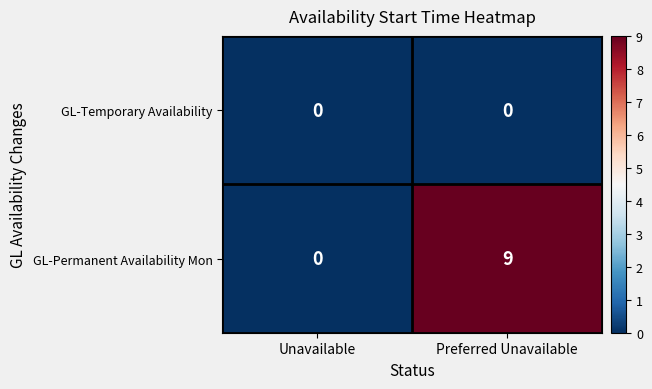

The GL-Temporary Availability series shows 0 at Preferred Unavailable. True or false?

True